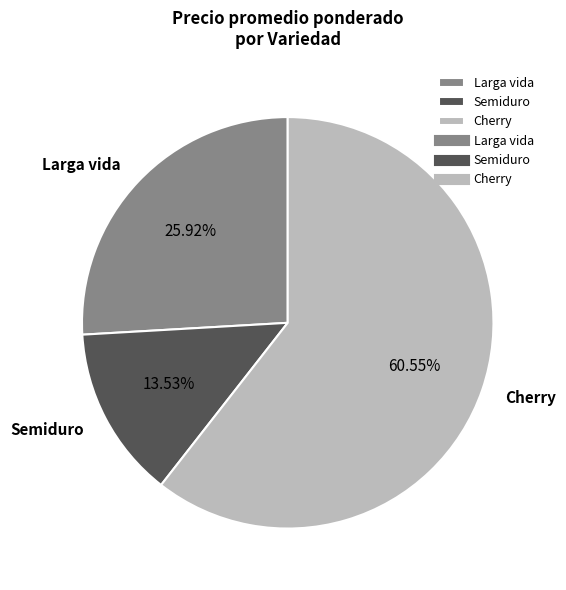

Do Semiduro and Cherry together represent more than half of the pie?

Yes